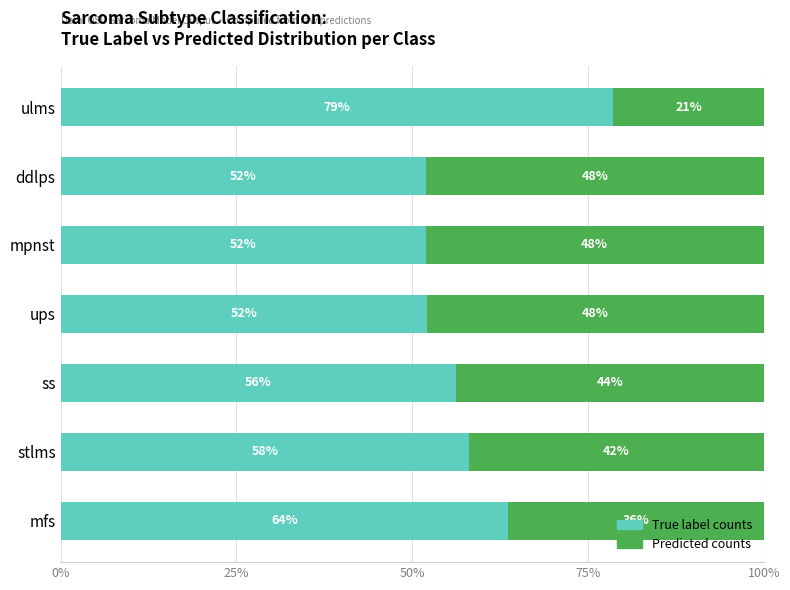

At which label is True label counts closest to 65?

mfs